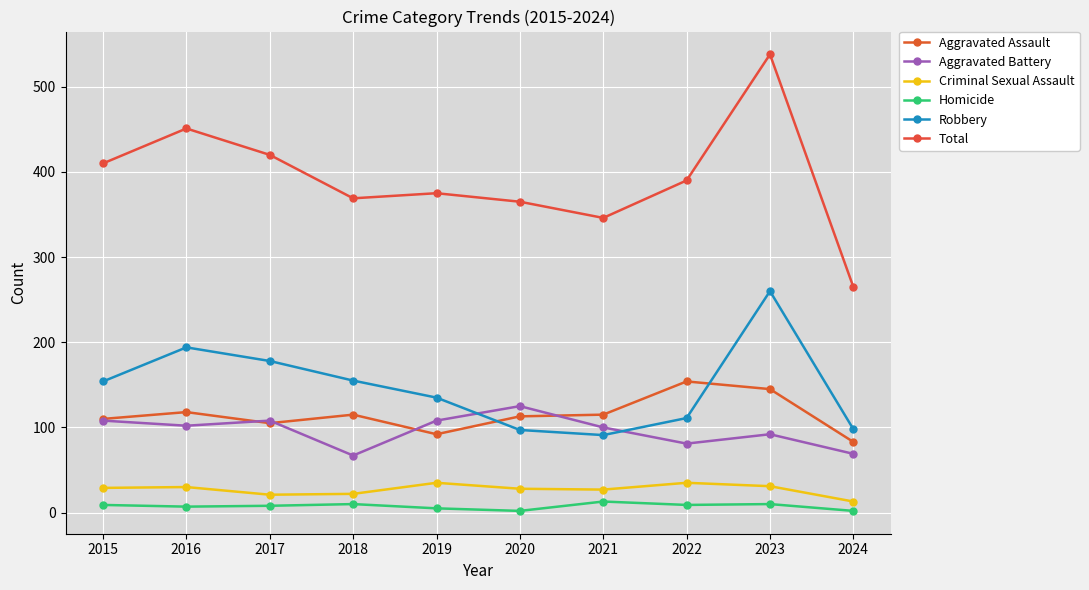

Read the Aggravated Battery value at 2019.

108